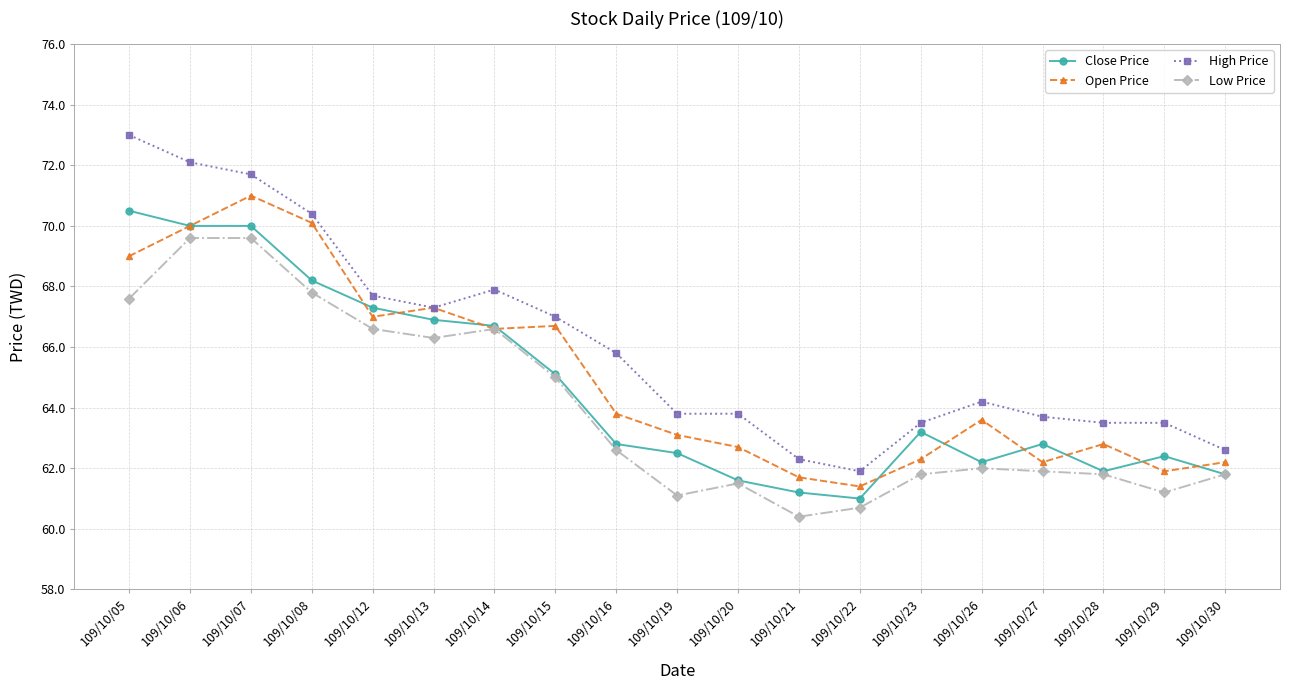

How many data points in Close Price are above 62?

14